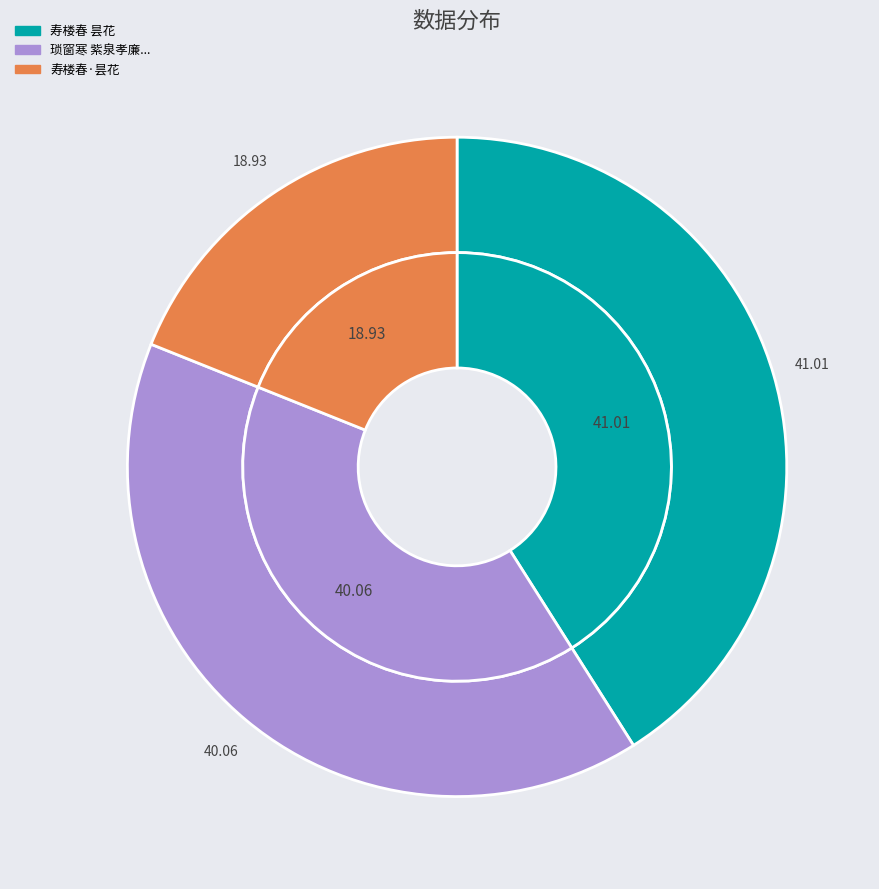

How many segments does this pie chart have?

3